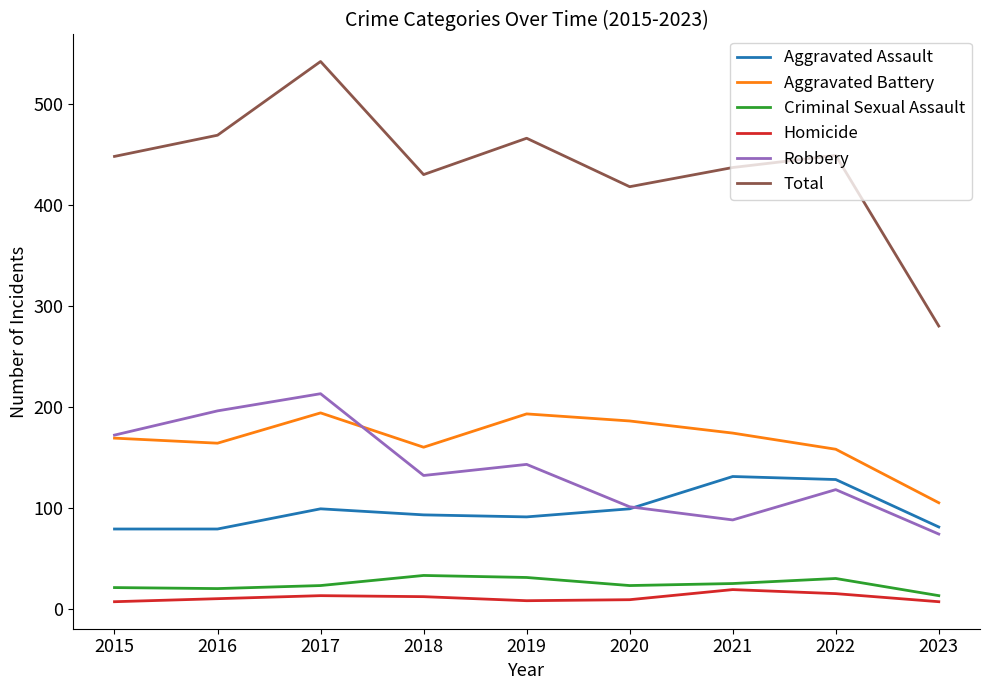

True or false: Homicide and Aggravated Assault cross at least once.

False